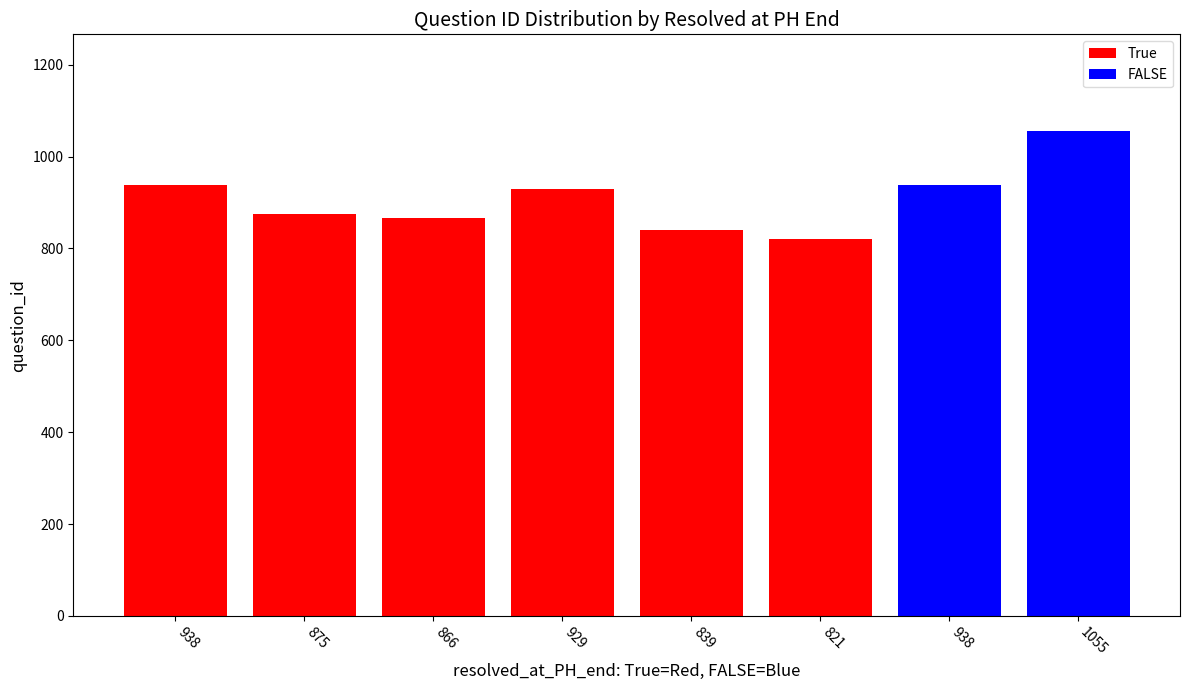

What is the value of the 2nd bar from the left?

875